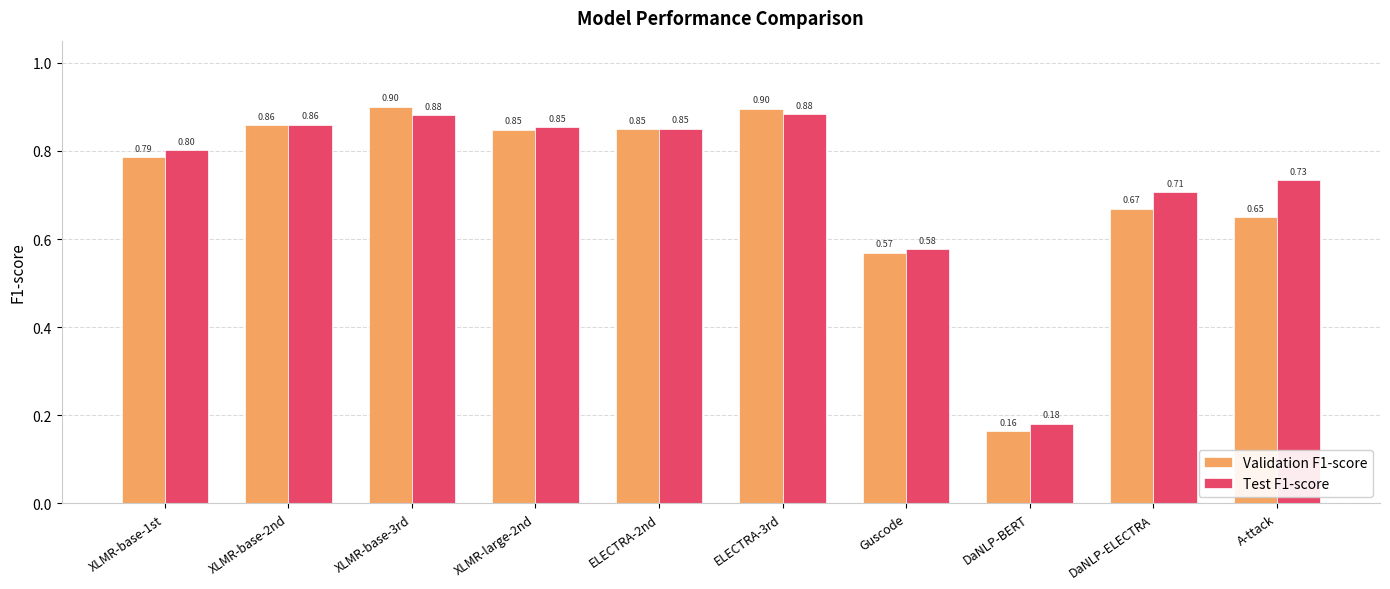

Between XLMR-base-2nd and ELECTRA-3rd, which series saw the biggest shift?

Validation F1-score